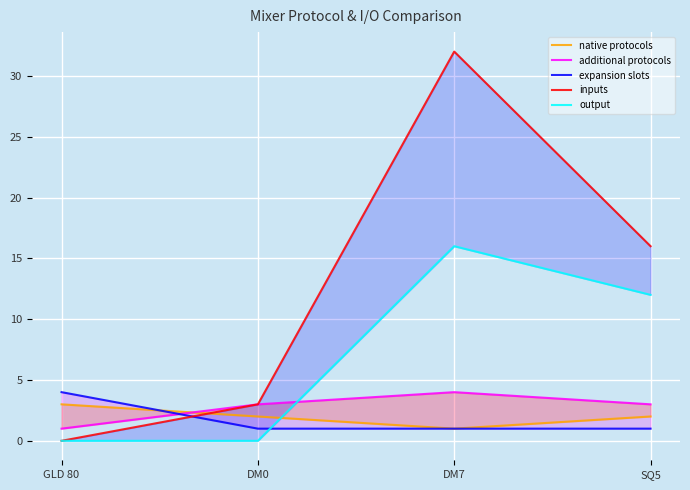

List the labels in order of inputs value, largest first.

DM7, SQ5, DM0, GLD 80